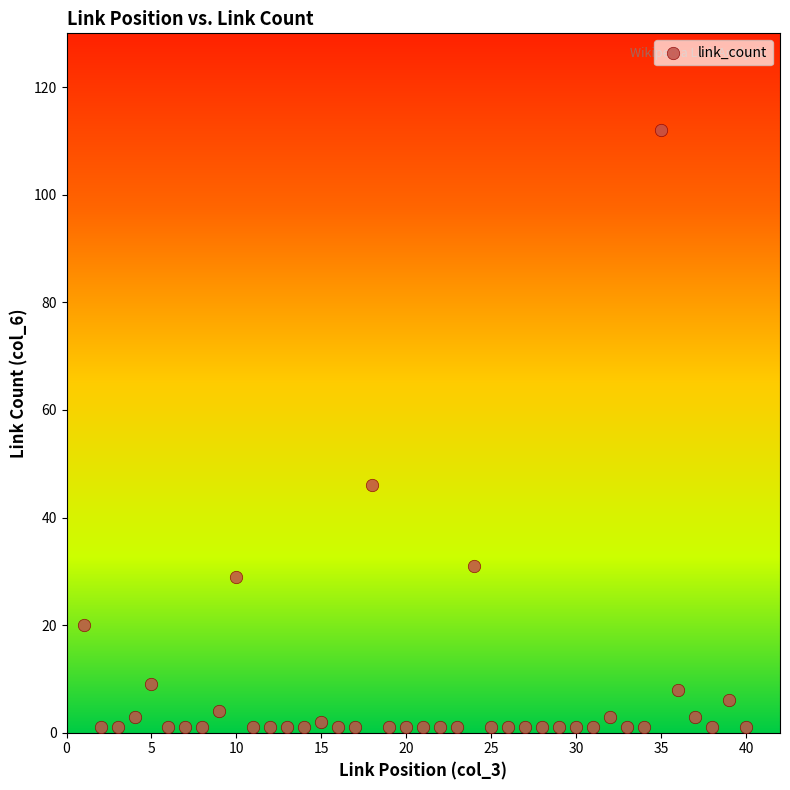

What is the range of Y values (max minus min)?

111